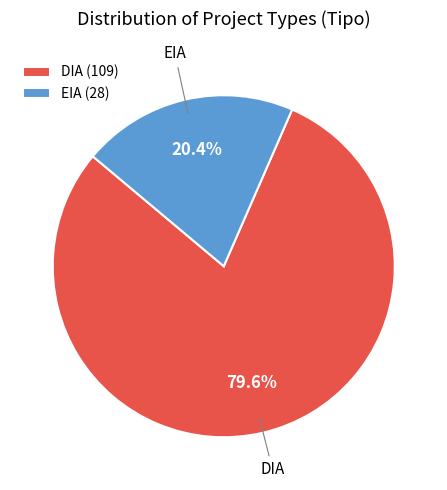

Count the number of slices in the pie.

2